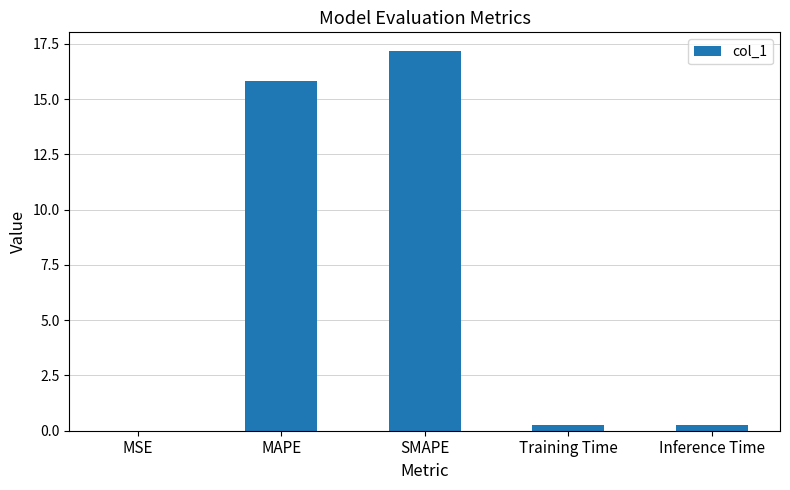

Is it true that the value at SMAPE is 17.2?

True